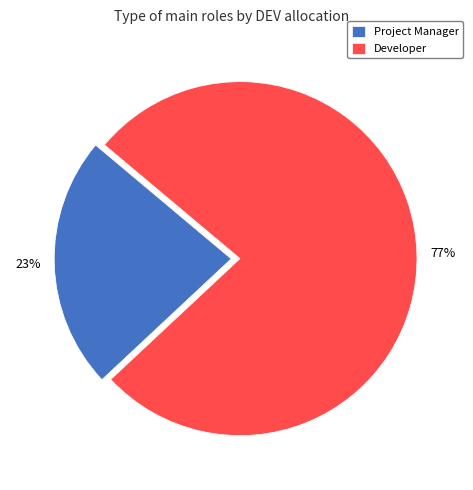

To the nearest percent, what percentage of the pie is Developer?

77%